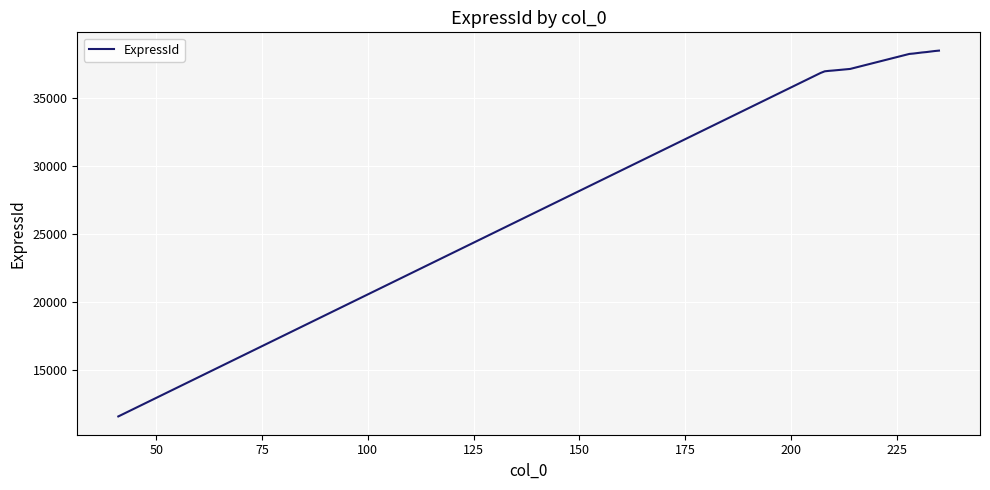

How many series are shown in this chart?

1